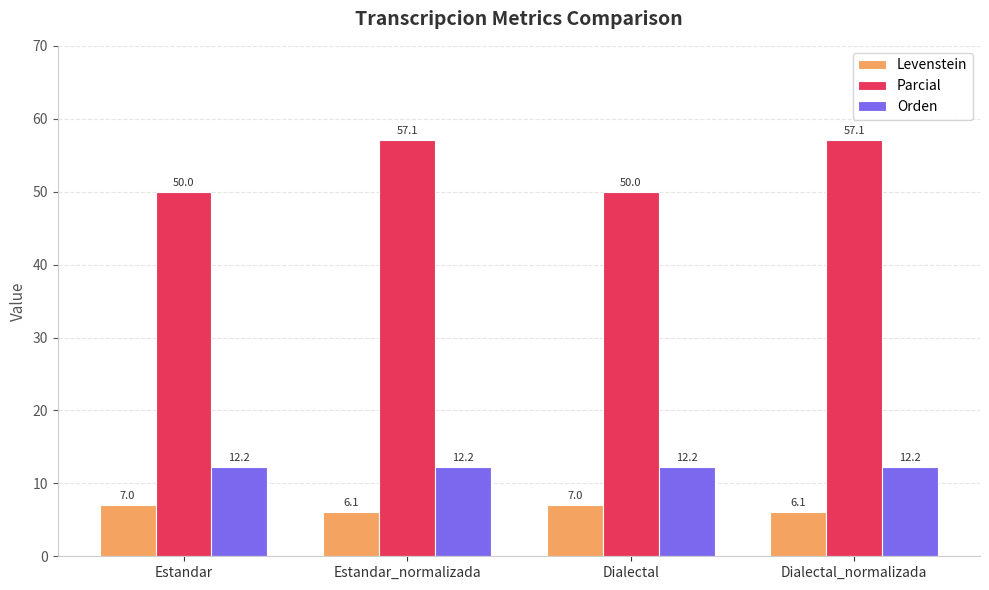

Is it true that Parcial equals 19.3 at Dialectal?

False